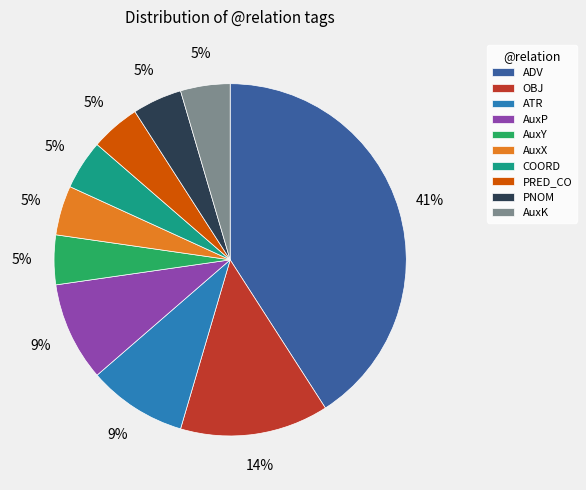

Combined, do AuxY and COORD account for over 50%?

No